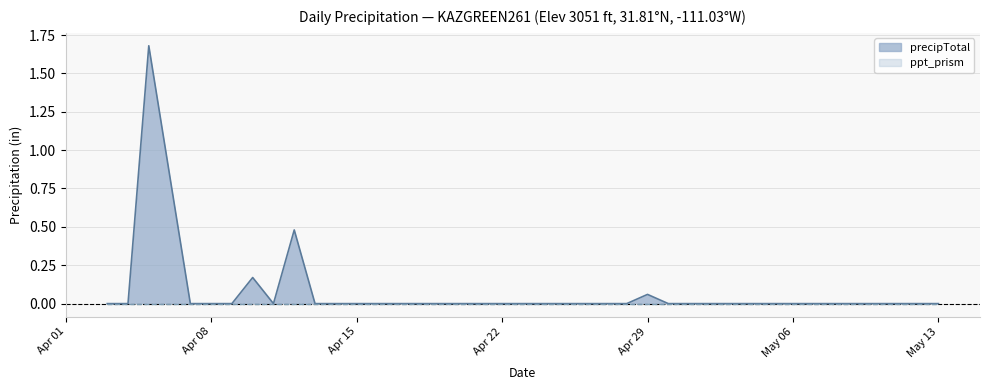

Where is the first local maximum?

2024-04-05